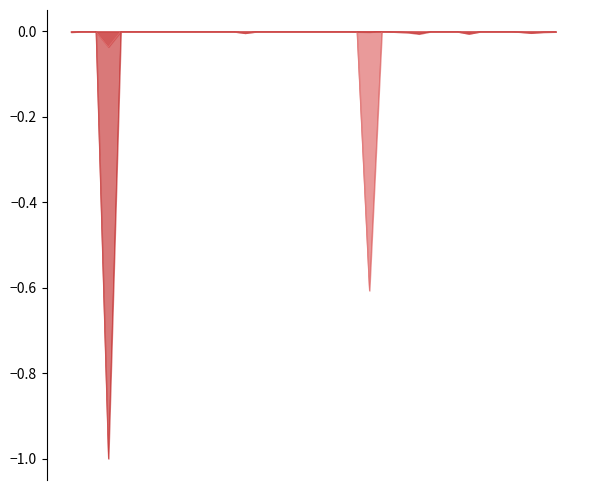

What is the minimum value shown in the chart?

-1.0